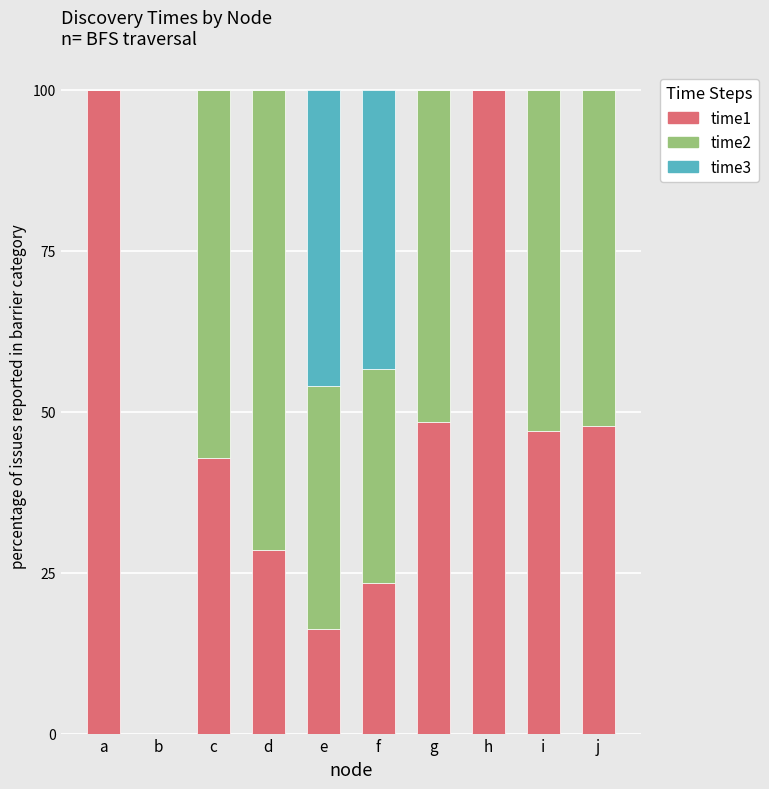

Does the chart contain stacked bars?

Yes